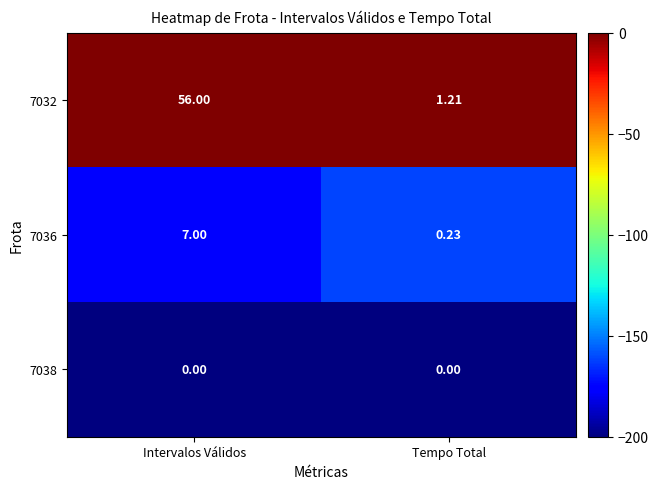

List the labels in order of 7036 value, largest first.

Intervalos Válidos, Tempo Total